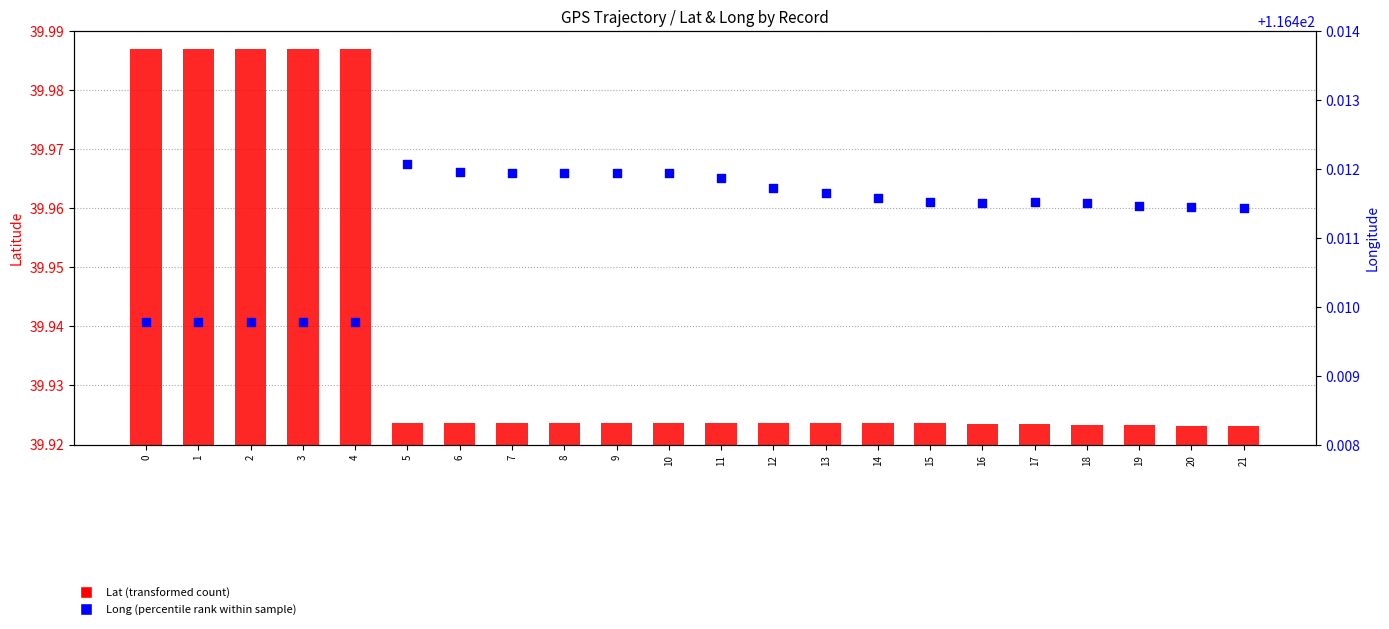

Which series contains the highest Y value?

Long (percentile)